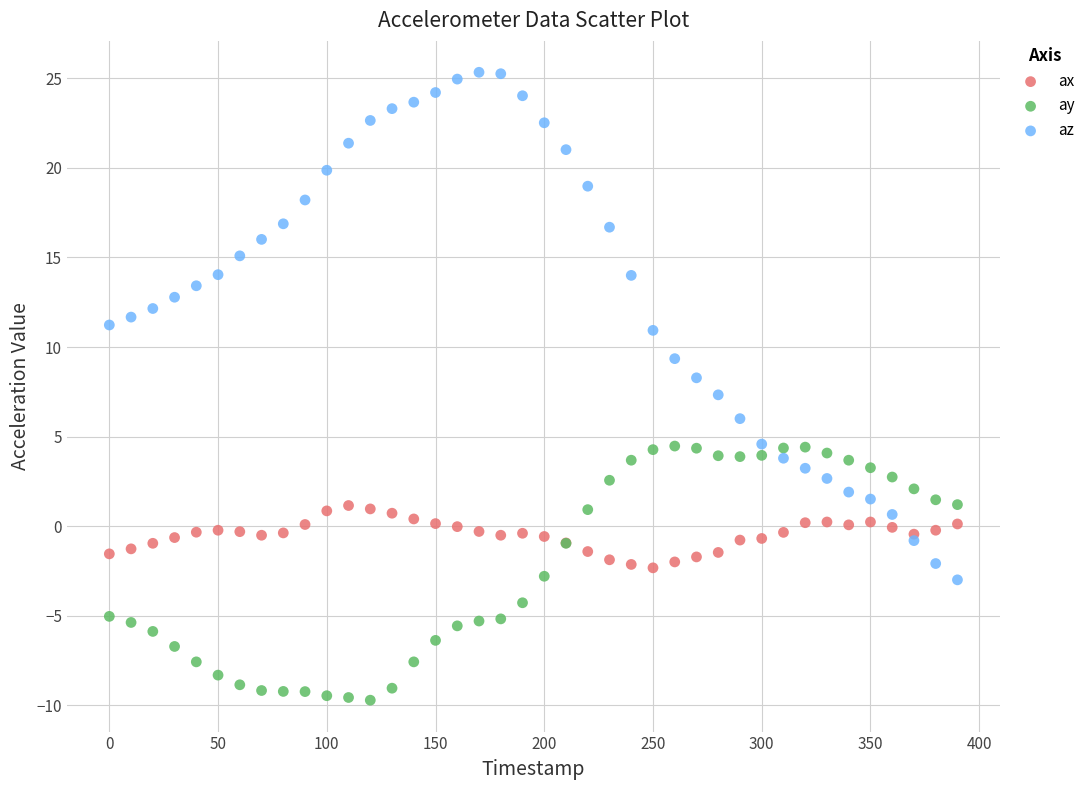

Which series contains the highest Y value?

az